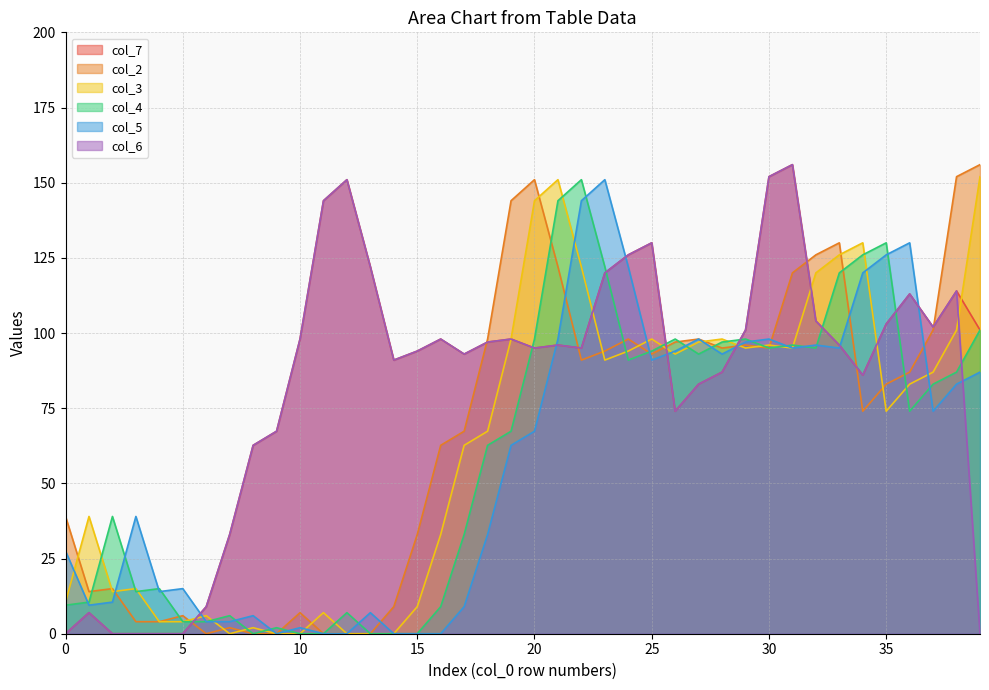

What is the label of the 10th point from the right?

30